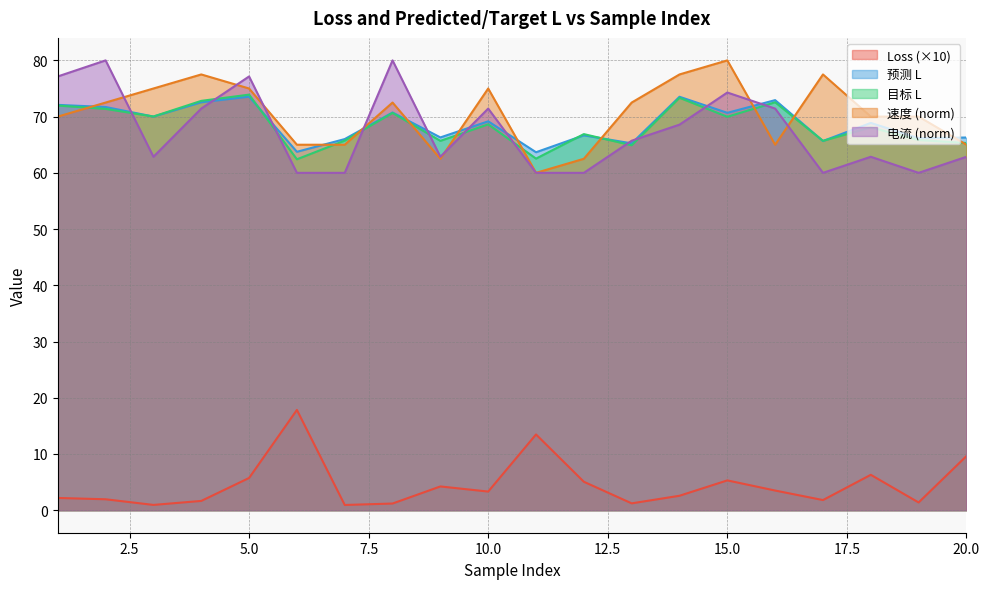

Reading right to left, extract all data points from this chart.

Loss: 20=9.6	19=1.4	18=6.3	17=1.8	16=3.5	15=5.3	14=2.6	13=1.2	12=5.1	11=13.5	10=3.3	9=4.2	8=1.2	7=0.9	6=17.8	5=5.7	4=1.7	3=0.9	2=1.9	1=2.2
预测 L: 20=66.3	19=66.2	18=68.9	17=65.7	16=72.9	15=70.7	14=73.5	13=65.2	12=66.7	11=63.7	10=69.2	9=66.3	8=70.7	7=66.0	6=63.7	5=73.6	4=72.5	3=70.0	2=71.7	1=72.1
目标 L: 20=65.3	19=65.8	18=68.1	17=65.7	16=72.6	15=70.0	14=73.3	13=64.9	12=66.9	11=62.5	10=68.6	9=65.7	8=70.7	7=65.7	6=62.4	5=73.9	4=72.8	3=70.0	2=71.4	1=72.0
速度: 20=65.0	19=70.0	18=70.0	17=77.5	16=65.0	15=80.0	14=77.5	13=72.5	12=62.5	11=60.0	10=75.0	9=62.5	8=72.5	7=65.0	6=65.0	5=75.0	4=77.5	3=75.0	2=72.5	1=70.0
电流: 20=62.9	19=60.0	18=62.9	17=60.0	16=71.4	15=74.3	14=68.6	13=65.7	12=60.0	11=60.0	10=71.4	9=62.9	8=80.0	7=60.0	6=60.0	5=77.1	4=71.4	3=62.9	2=80.0	1=77.1